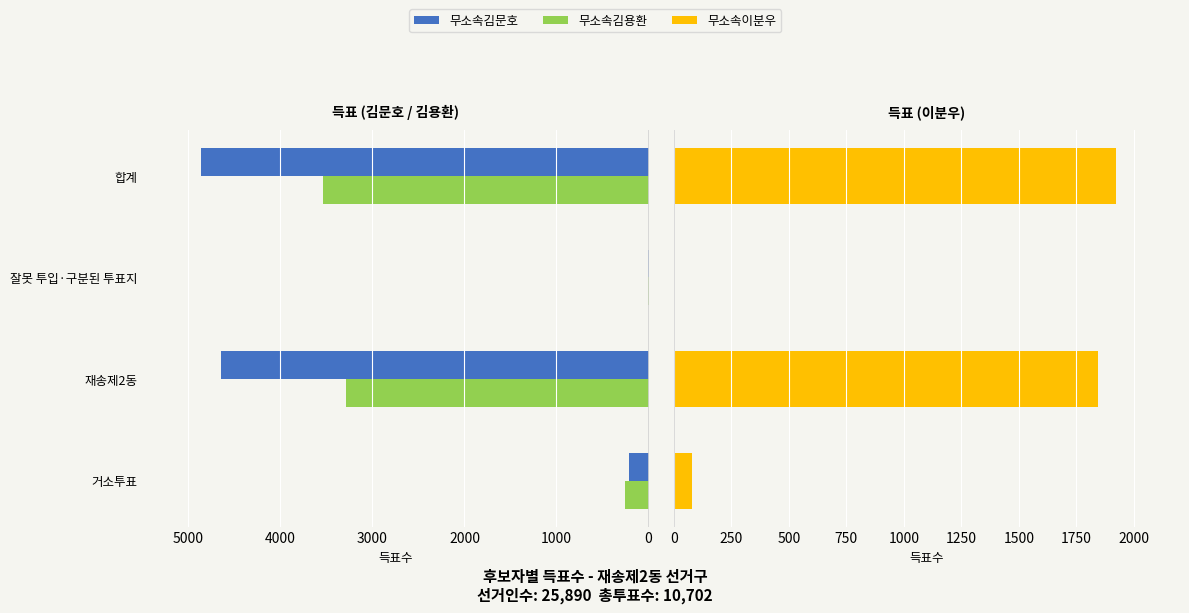

What is the difference between the 무소속김문호 values at 재송제2동 and 합계?

216